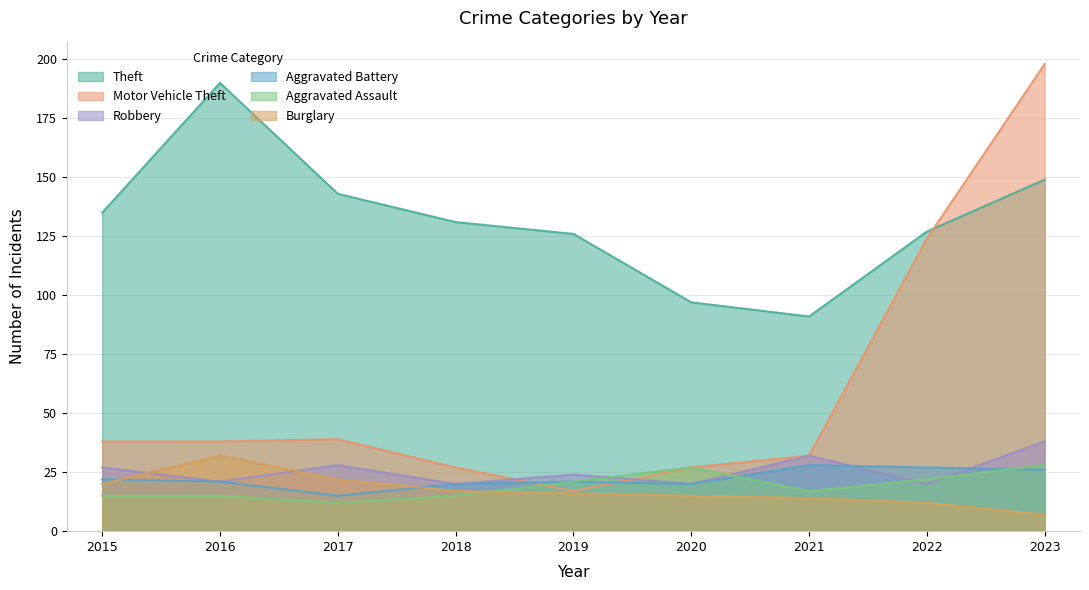

What is the maximum value for Robbery?

38